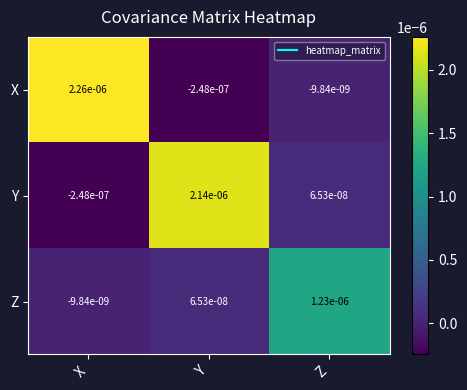

Rank the series by their maximum value, from lowest to highest.

Z, Y, X